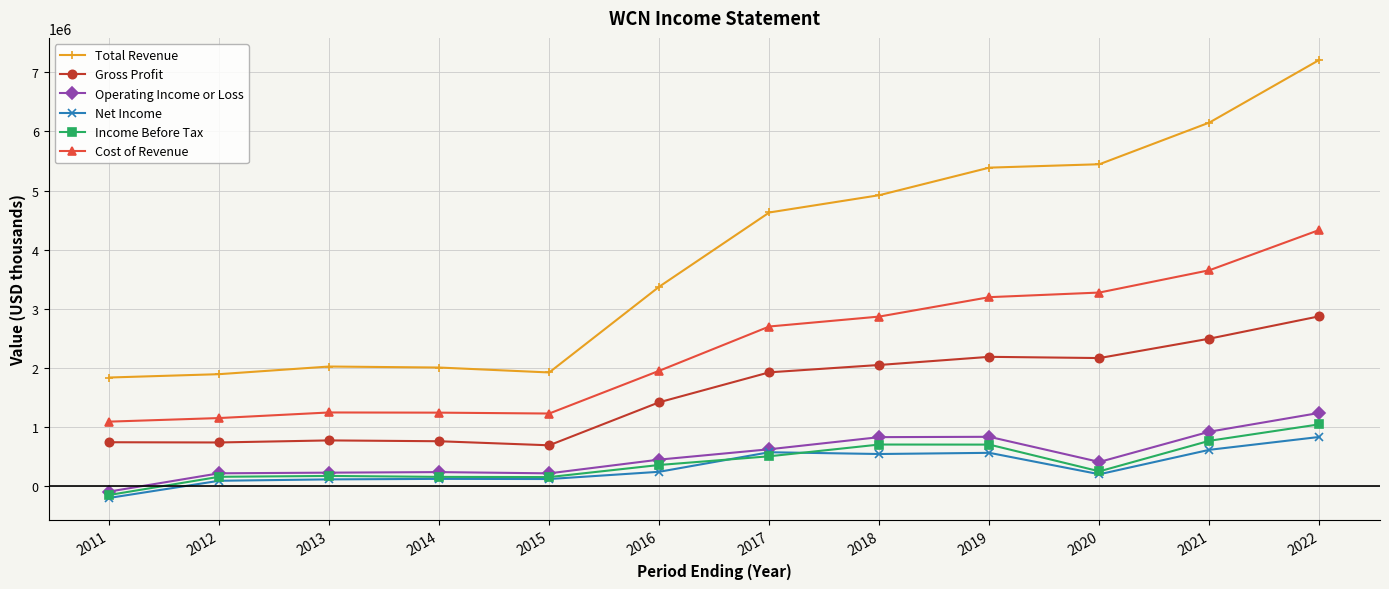

List the series in order of their peak value, highest first.

Total Revenue, Cost of Revenue, Gross Profit, Operating Income or Loss, Income Before Tax, Net Income